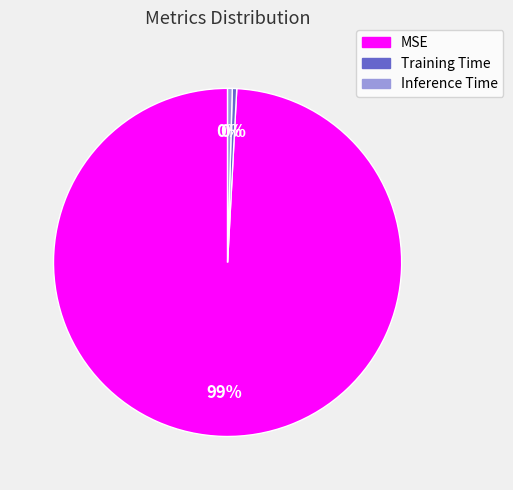

Which category accounts for the majority?

MSE